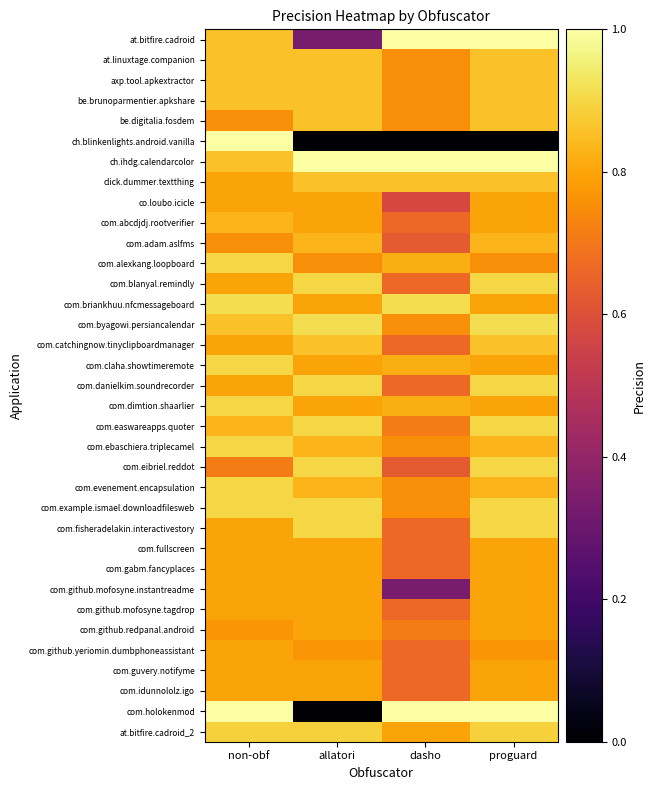

At proguard, list the series in order from smallest to largest.

ch.blinkenlights.android.vanilla, com.alexkang.loopboard, com.github.yeriomin.dumbphoneassistant, co.loubo.icicle, com.abcdjdj.rootverifier, com.briankhuu.nfcmessageboard, com.claha.showtimeremote, com.dimtion.shaarlier, com.fullscreen, com.gabm.fancyplaces, com.github.mofosyne.instantreadme, com.github.mofosyne.tagdrop, com.github.redpanal.android, com.guvery.notifyme, com.idunnololz.igo, com.adam.aslfms, com.ebaschiera.triplecamel, com.evenement.encapsulation, at.linuxtage.companion, axp.tool.apkextractor, be.brunoparmentier.apkshare, be.digitalia.fosdem, click.dummer.textthing, com.catchingnow.tinyclipboardmanager, at.bitfire.cadroid_2, com.blanyal.remindly, com.danielkim.soundrecorder, com.easwareapps.quoter, com.eibriel.reddot, com.example.ismael.downloadfilesweb, com.fisheradelakin.interactivestory, com.byagowi.persiancalendar, at.bitfire.cadroid, ch.ihdg.calendarcolor, com.holokenmod